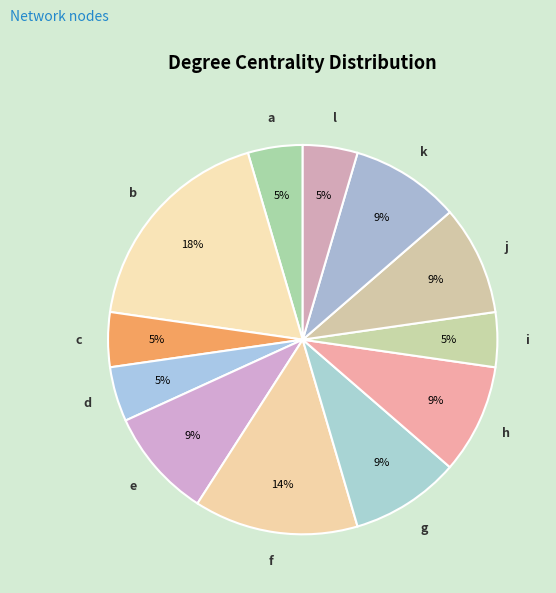

To the nearest percent, what is the combined percentage of j and c?

14%